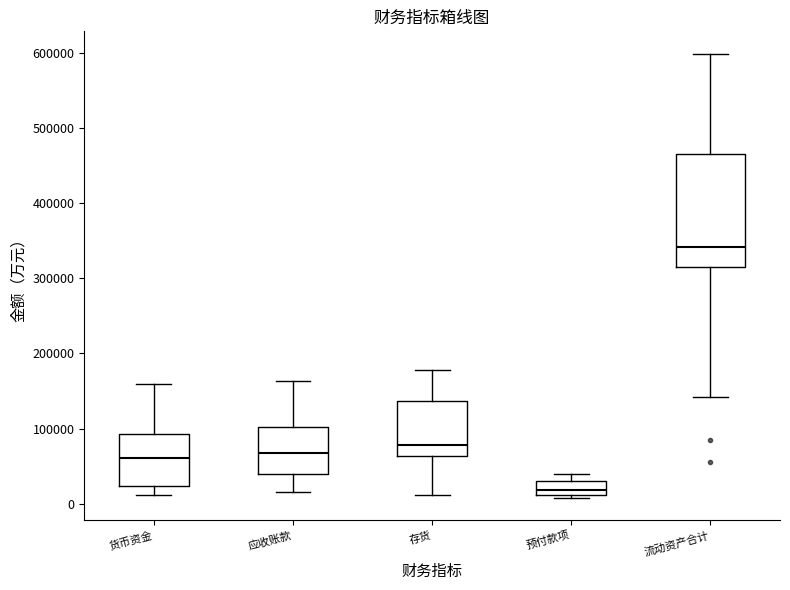

Which box is the tallest, from its lower edge to its upper edge?

流动资产合计